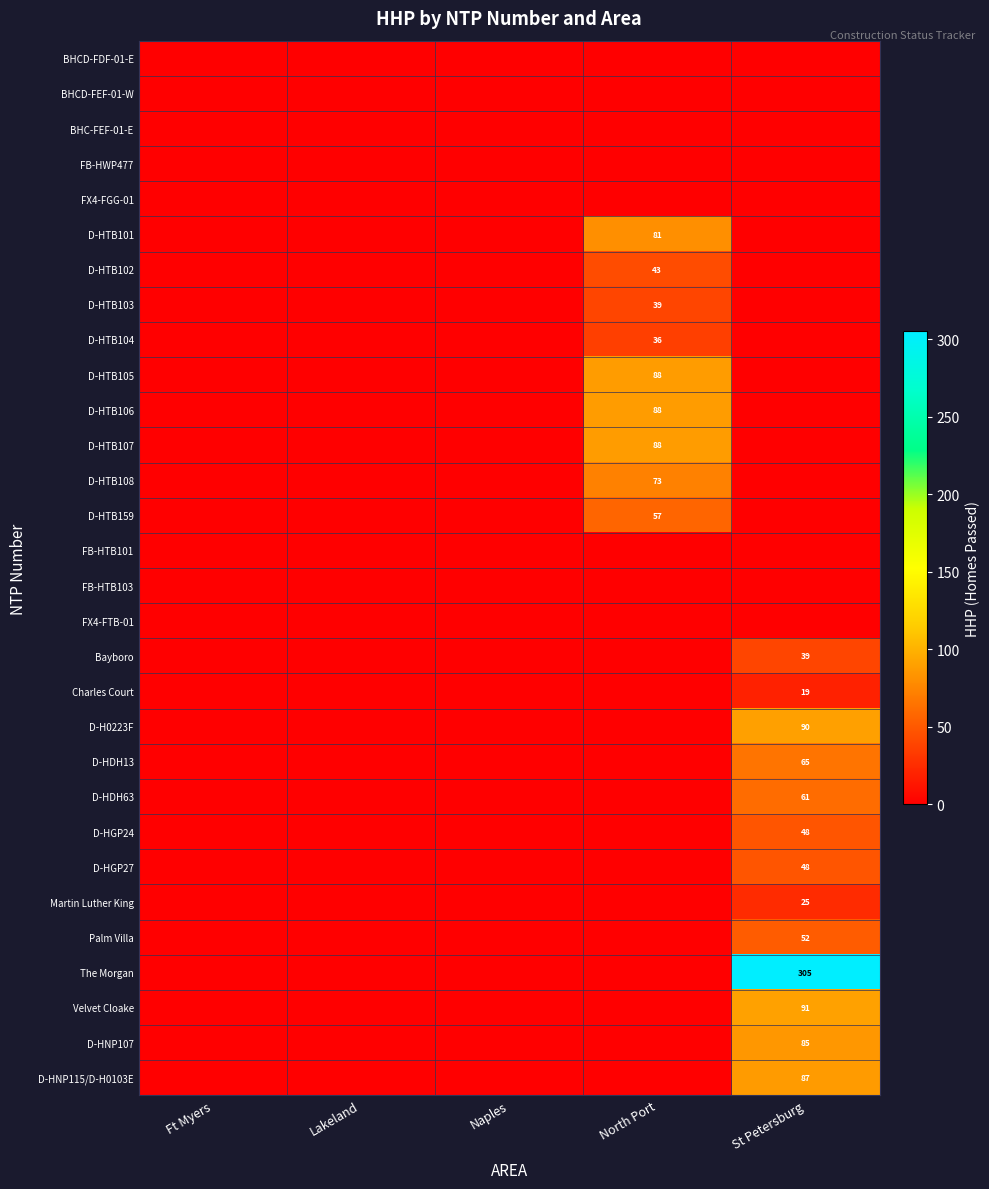

The D-HTB159 series shows 57 at North Port. True or false?

True